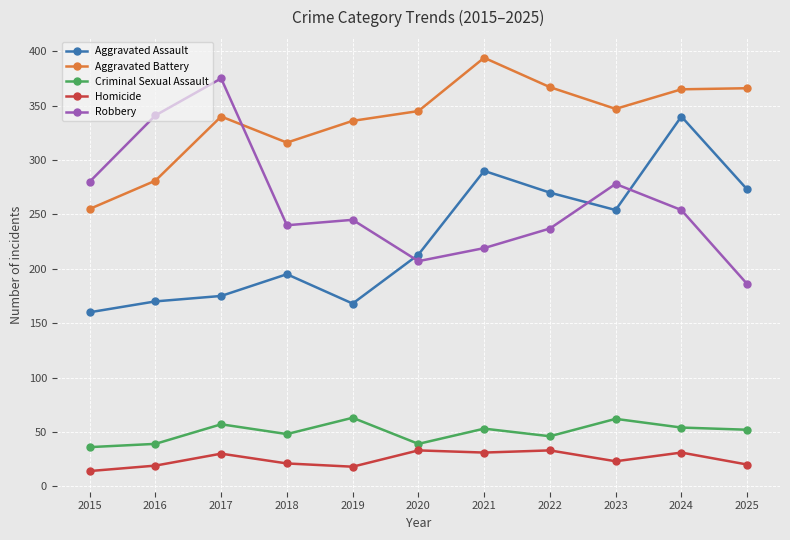

What is the value of the Homicide point at the 2nd from the left?

19